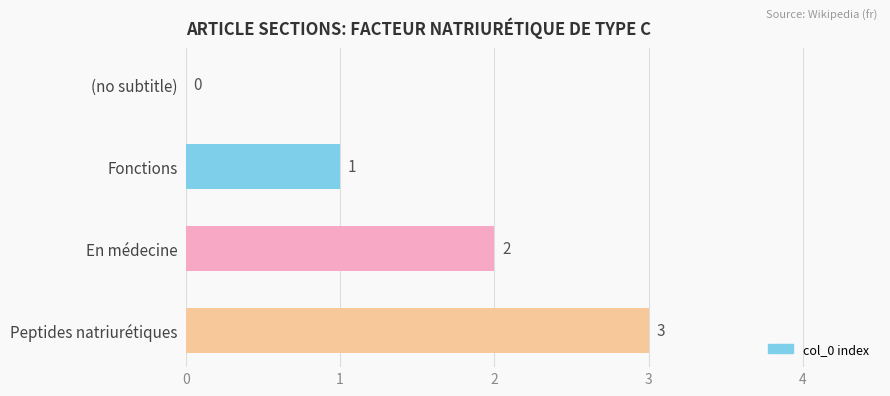

How many values are between 1 and 3?

3